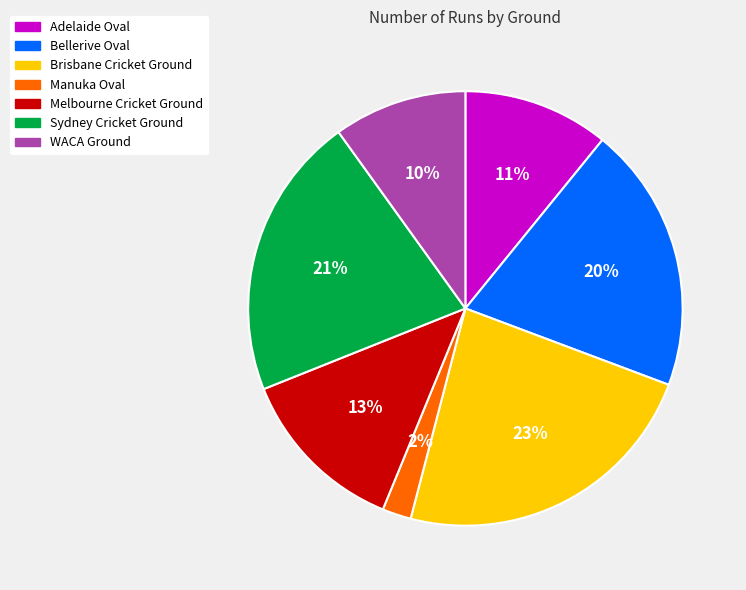

Do WACA Ground and Brisbane Cricket Ground together represent more than half of the pie?

No